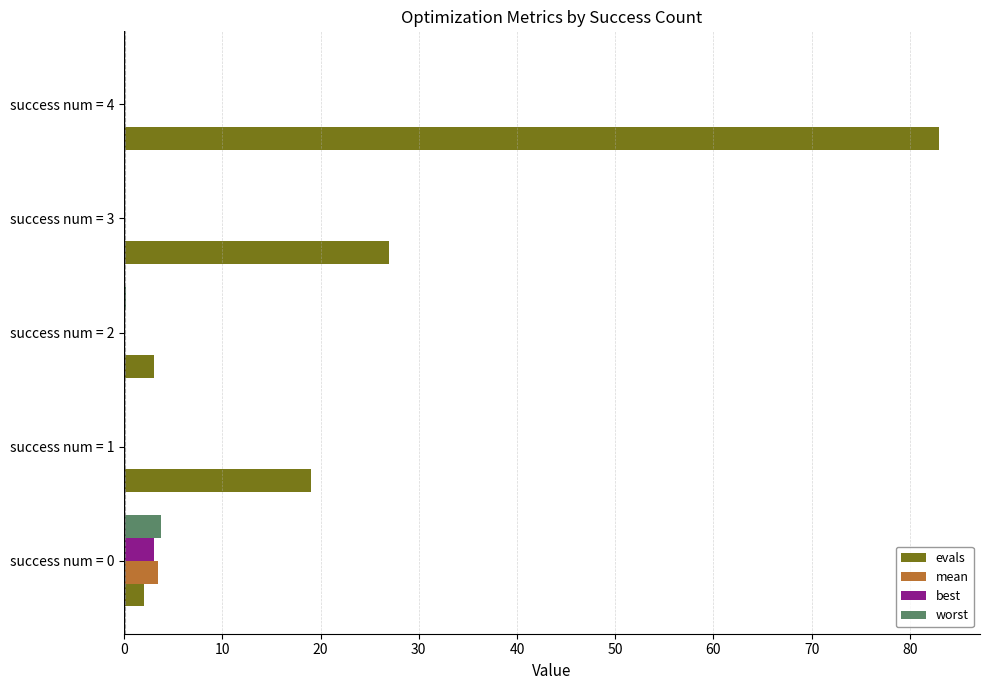

What is the sum of all best values?

3.2